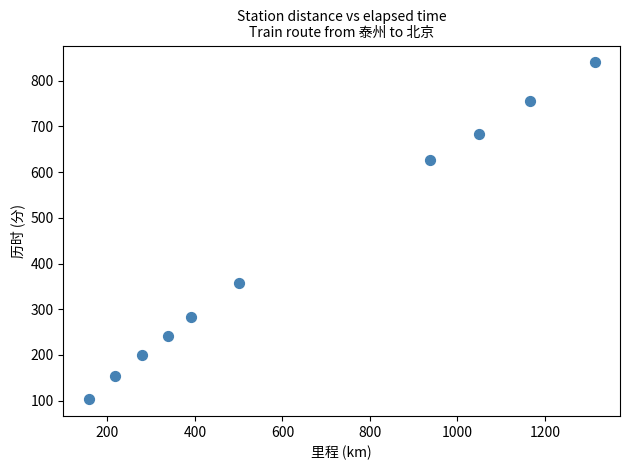

What Y value in the scatter plot is closest to 471?

358